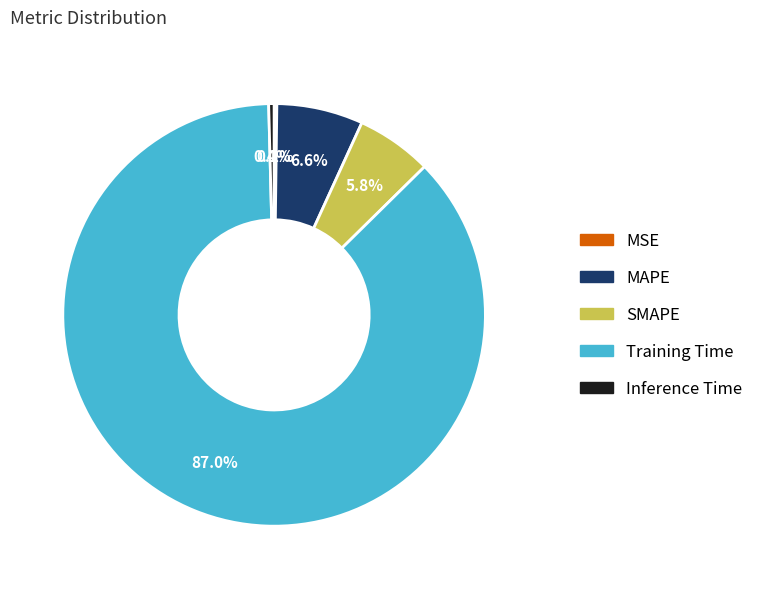

What percentage is NOT represented by MAPE?

93.4%